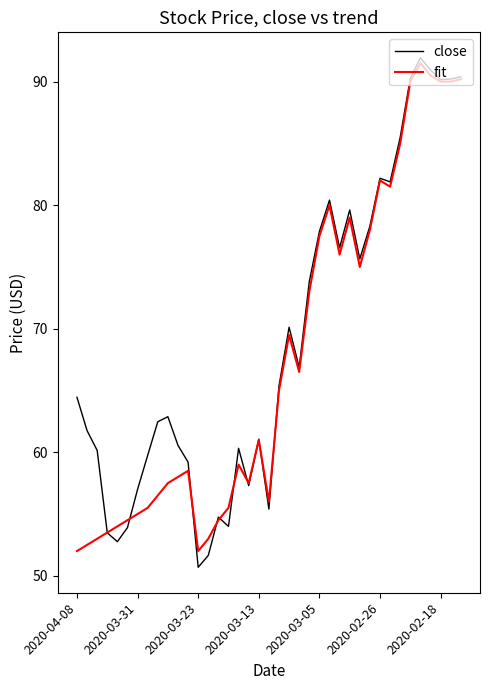

What is the sum of all fit values?

2639.2